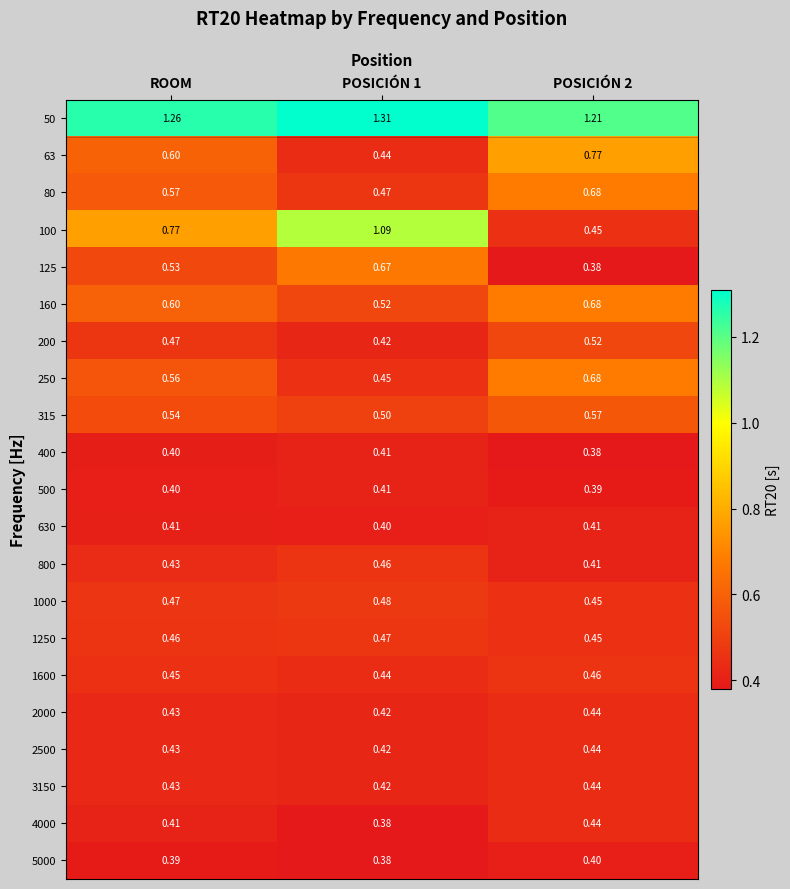

Is the value of 5000 at ROOM greater than the value of 4000 at ROOM?

No